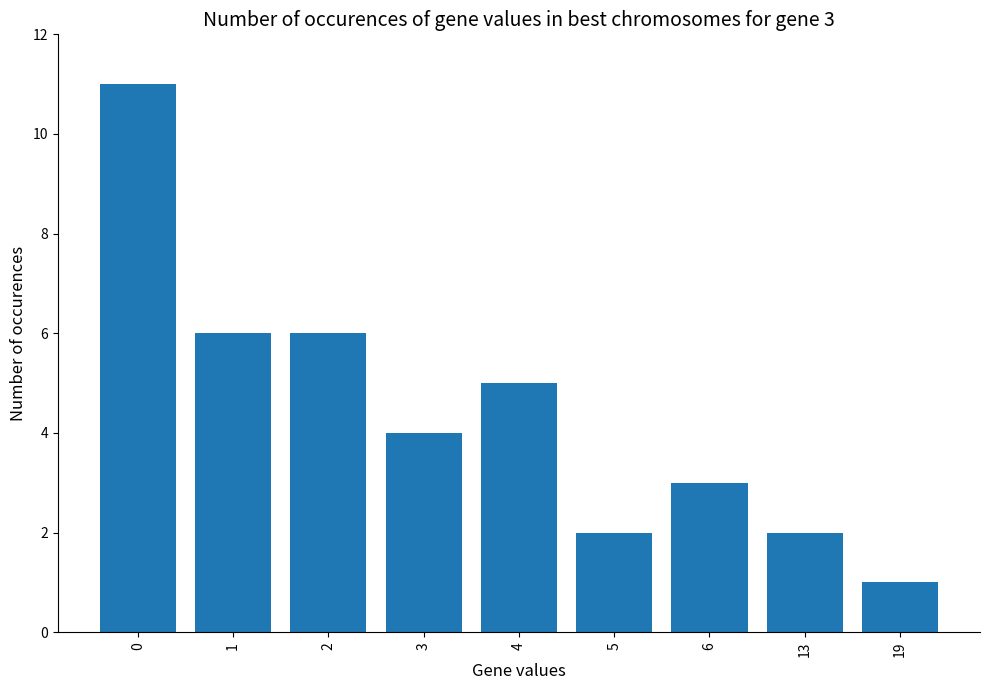

Reading left to right, extract all data points from this chart.

11	6	6	4	5	2	3	2	1